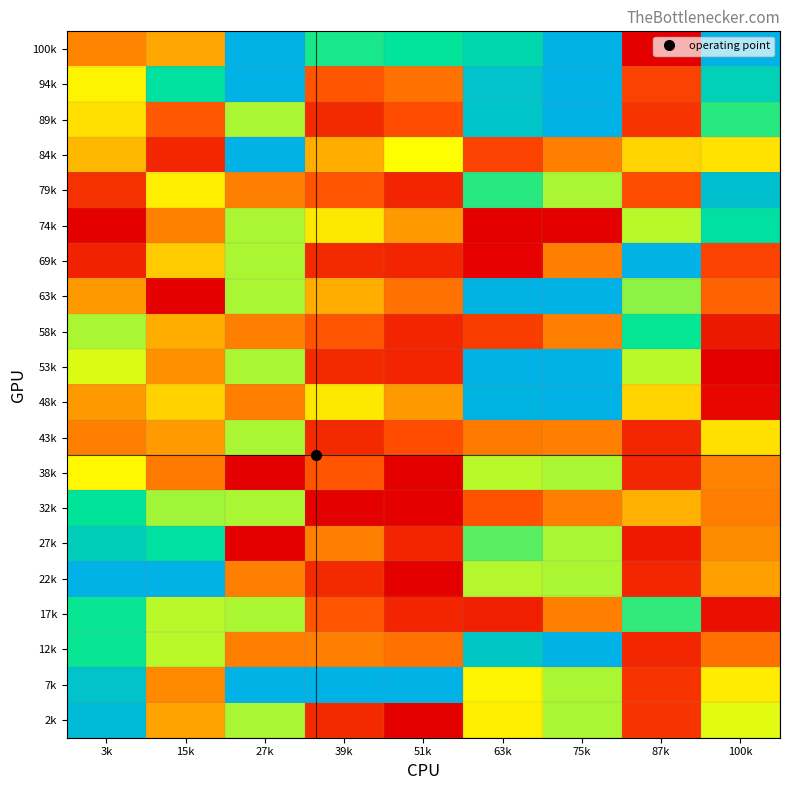

Which label corresponds to the smallest value in the chart?

87k